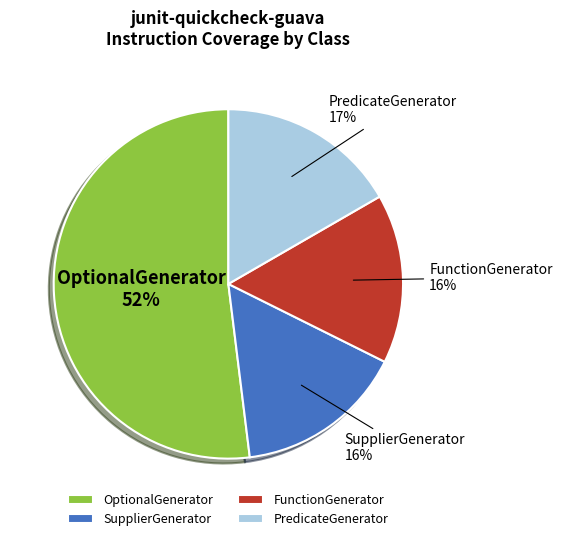

To the nearest percent, what portion does PredicateGenerator represent?

17%